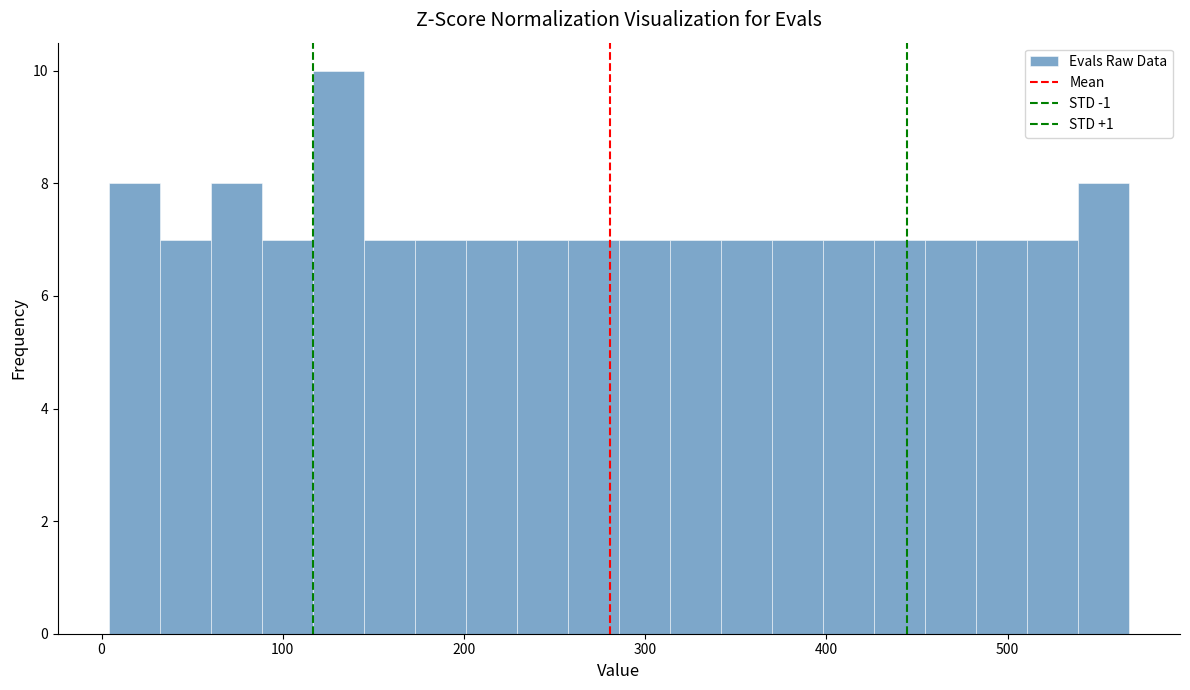

Around what value on the x-axis is the tallest bar? Give the approximate position of its centre, as read against the axis.

130